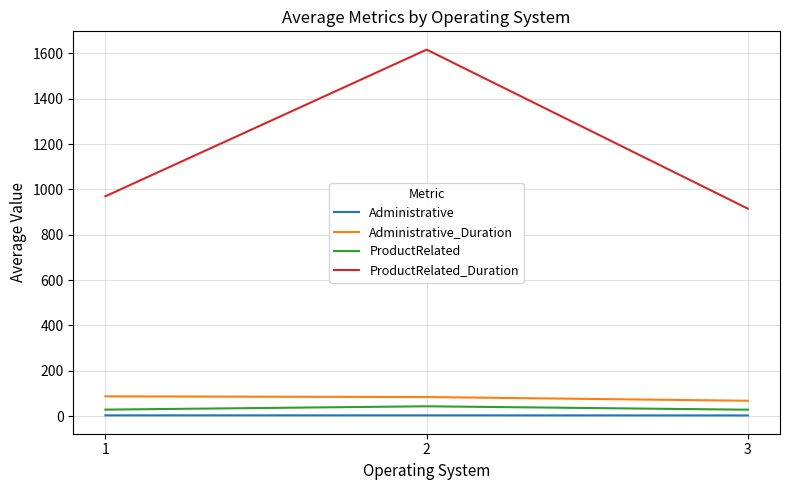

What is the sum of the Administrative values at 2 and 3?

5.6